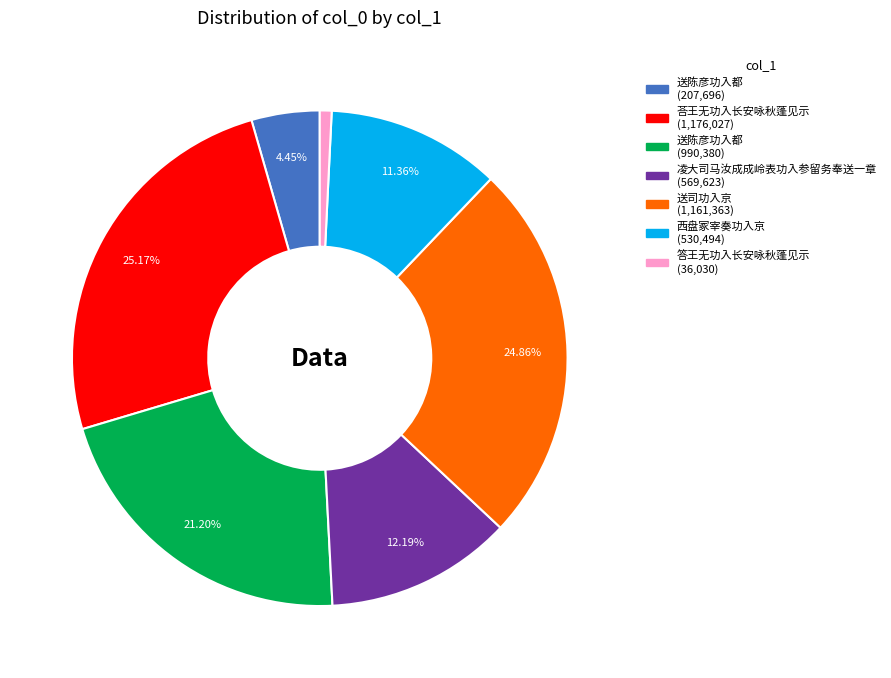

Is there a majority slice in this chart?

No